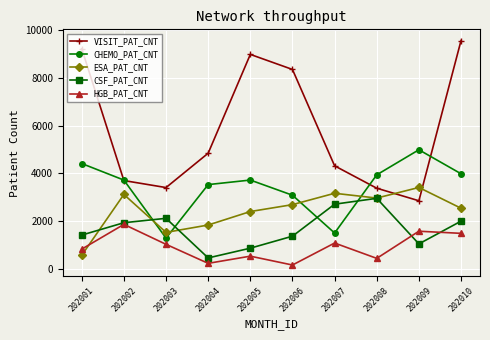

True or false: CSF_PAT_CNT has a value of 469 at 202004.

True